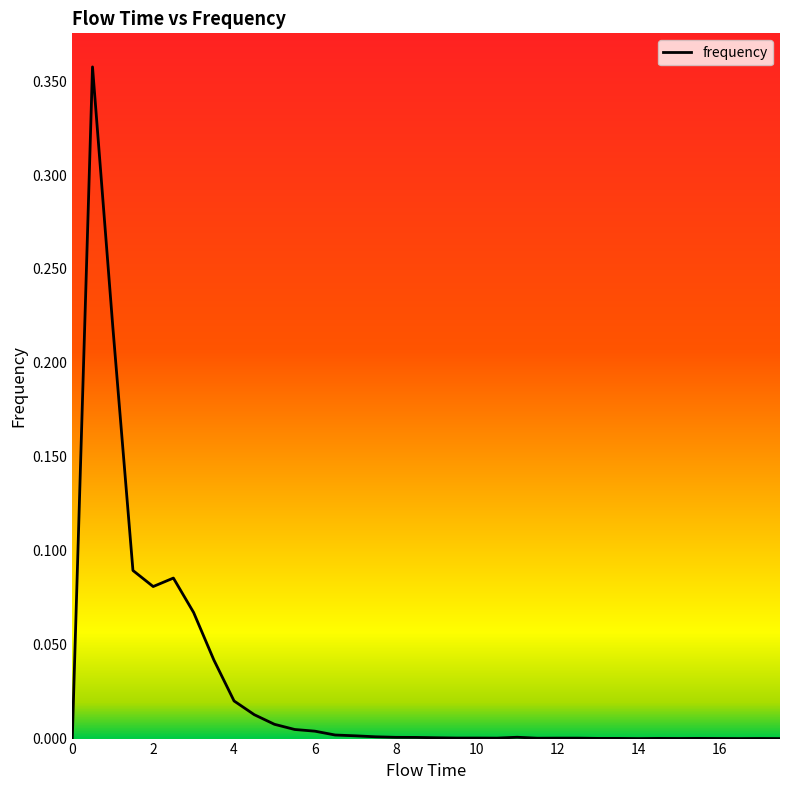

What is the label of the 20th point from the right?

8.0